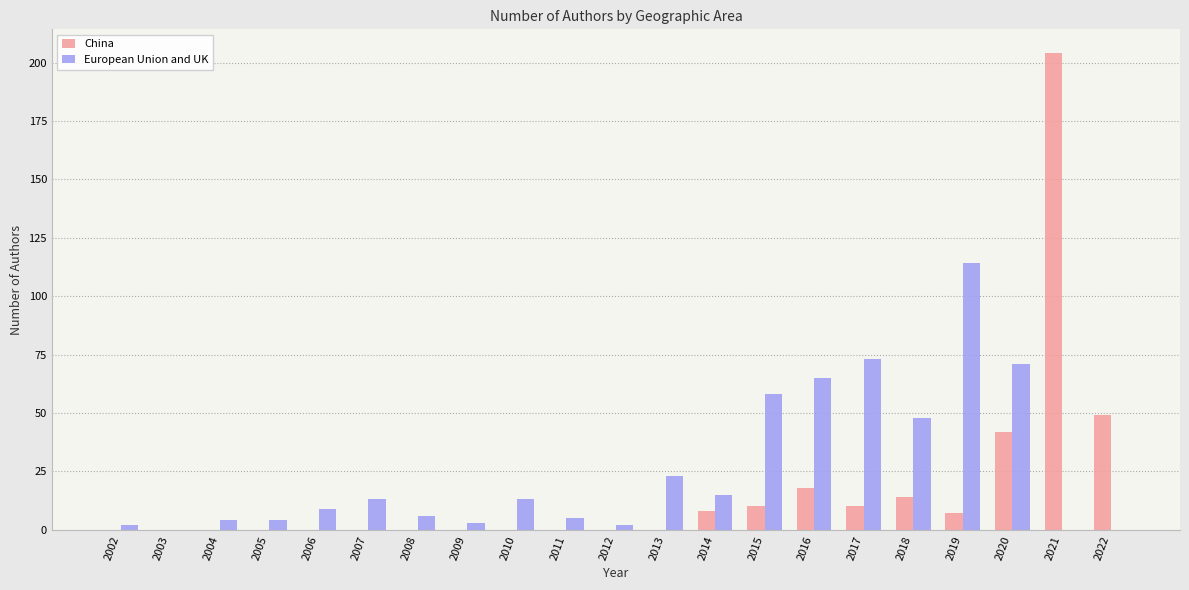

Are the bars horizontal?

No